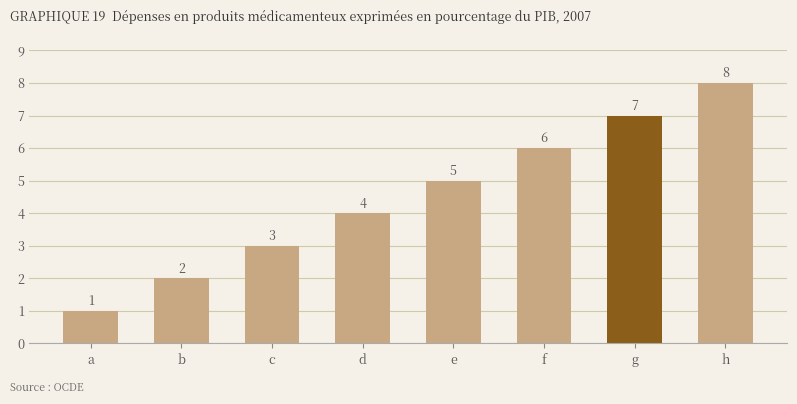

What is the smallest value displayed?

1